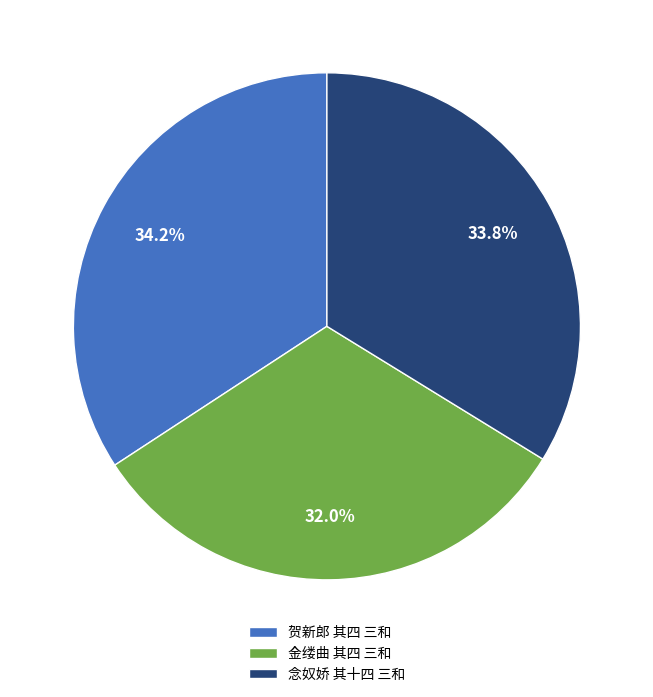

How many slices are in this pie chart?

3